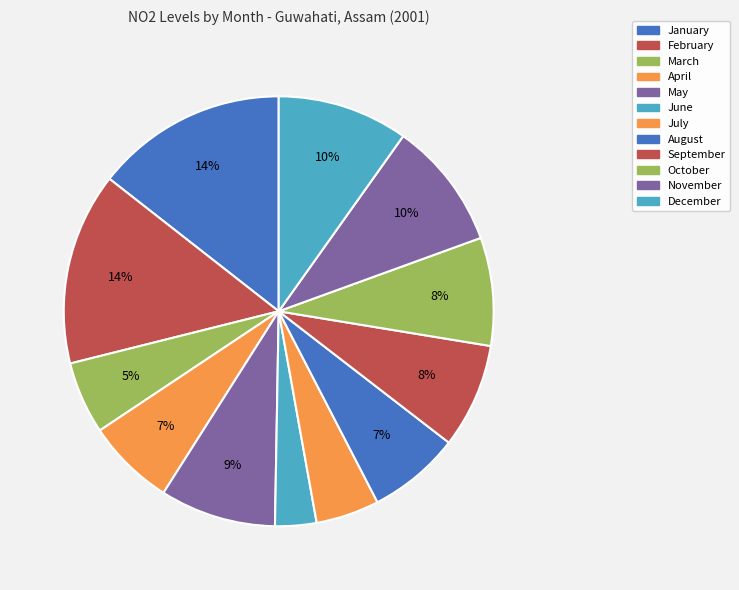

The August slice represents 7% of the pie. True or false?

True